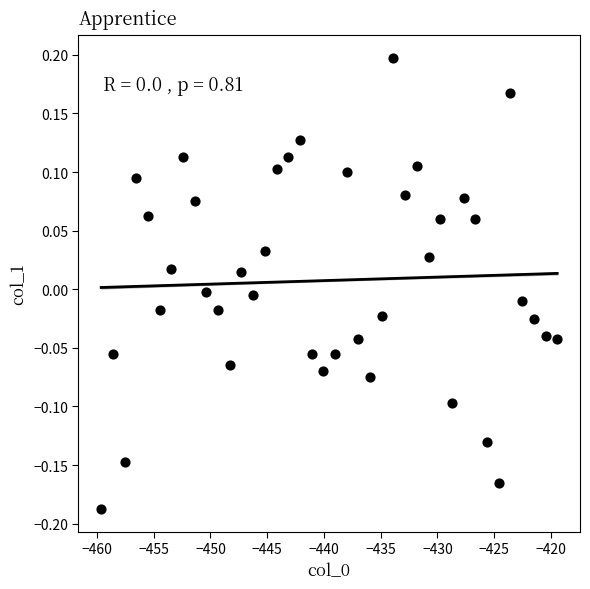

What is the range of X values (max minus min)?

40.2